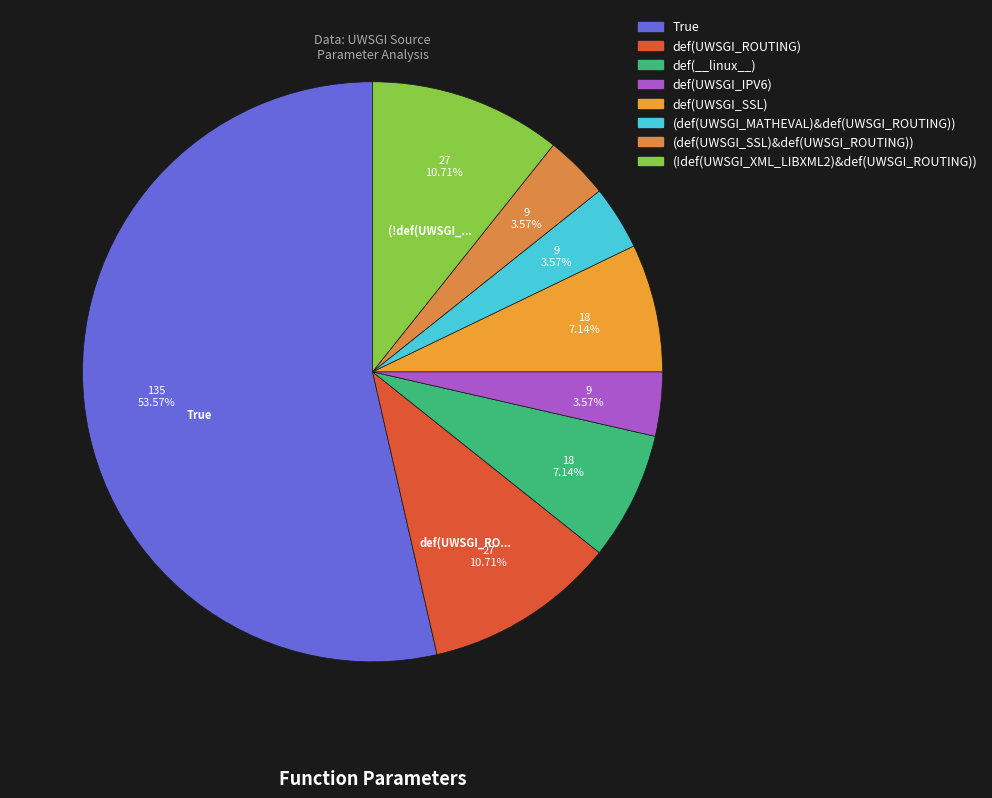

Is there any slice that represents more than half of the pie?

Yes